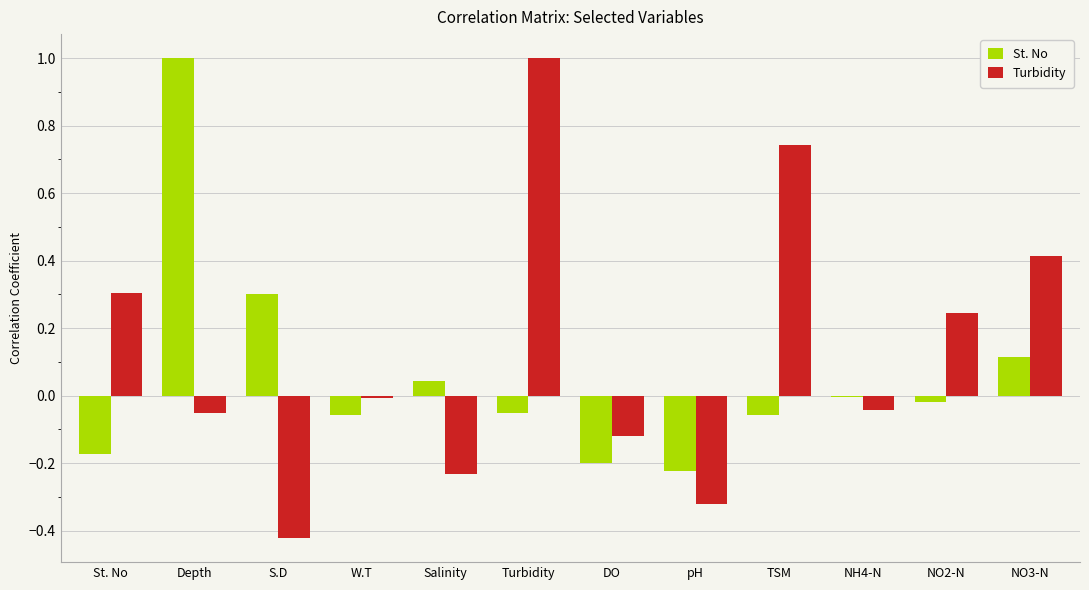

Which category has the highest value in the Turbidity series?

Turbidity